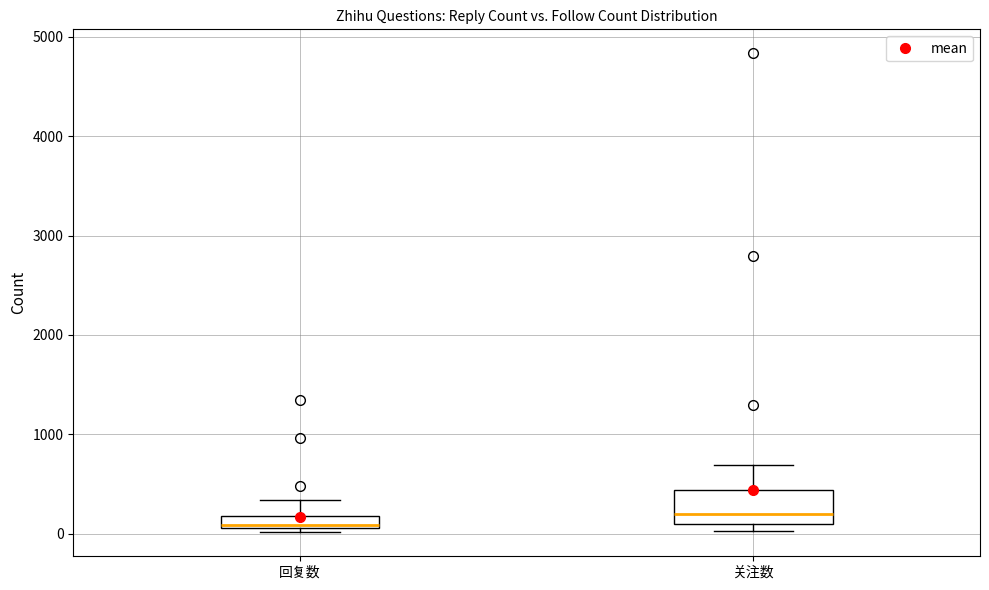

Which box has the lowest median line?

回复数